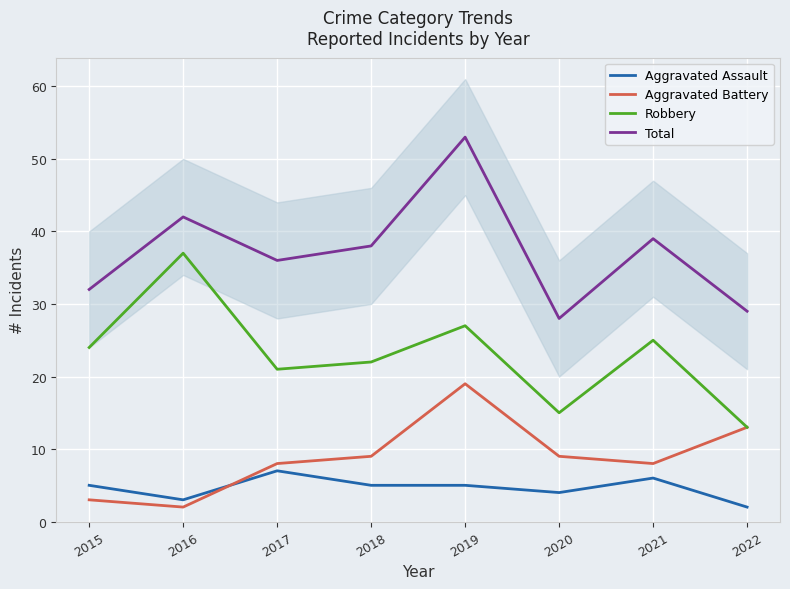

What are all the series names shown in the legend?

Aggravated Assault, Aggravated Battery, Robbery, Total